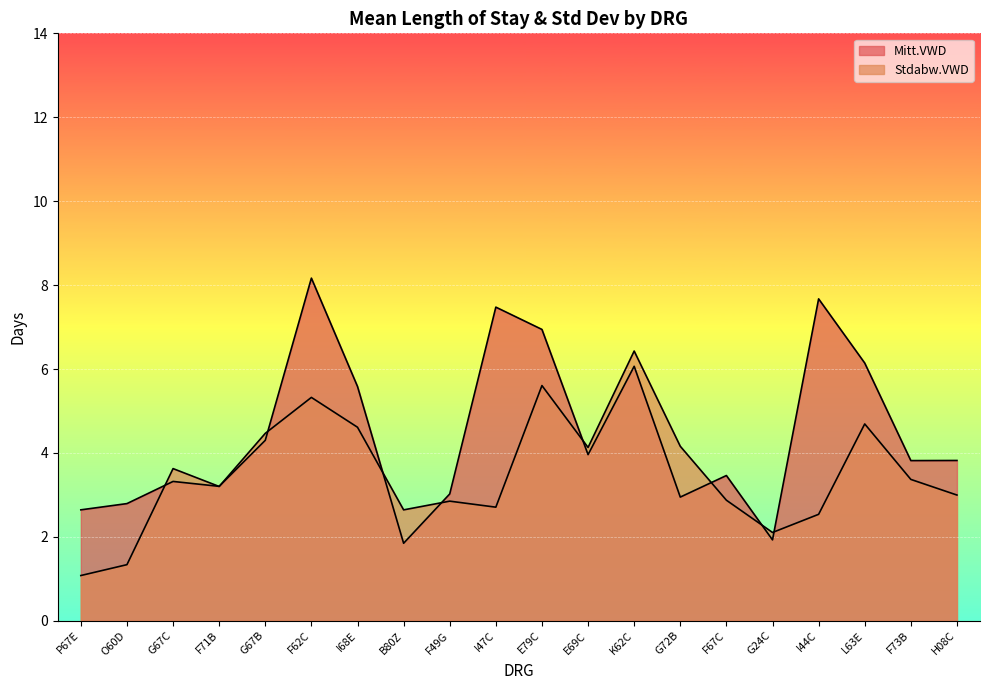

How many lines are shown in the chart?

2